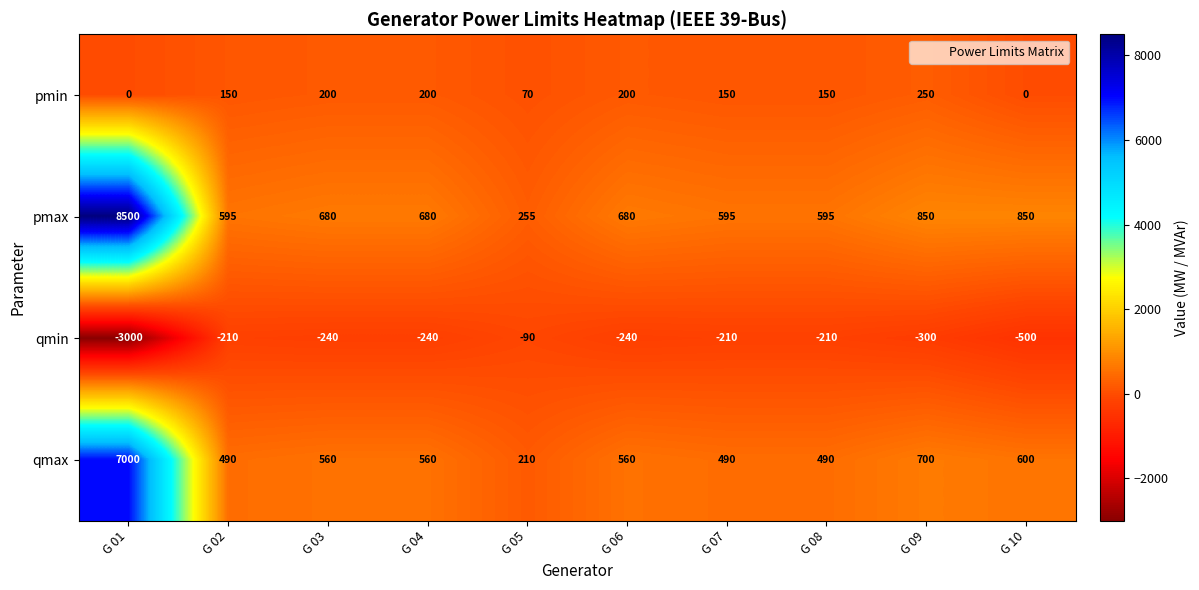

At how many categories does at least one series exceed 6088?

1